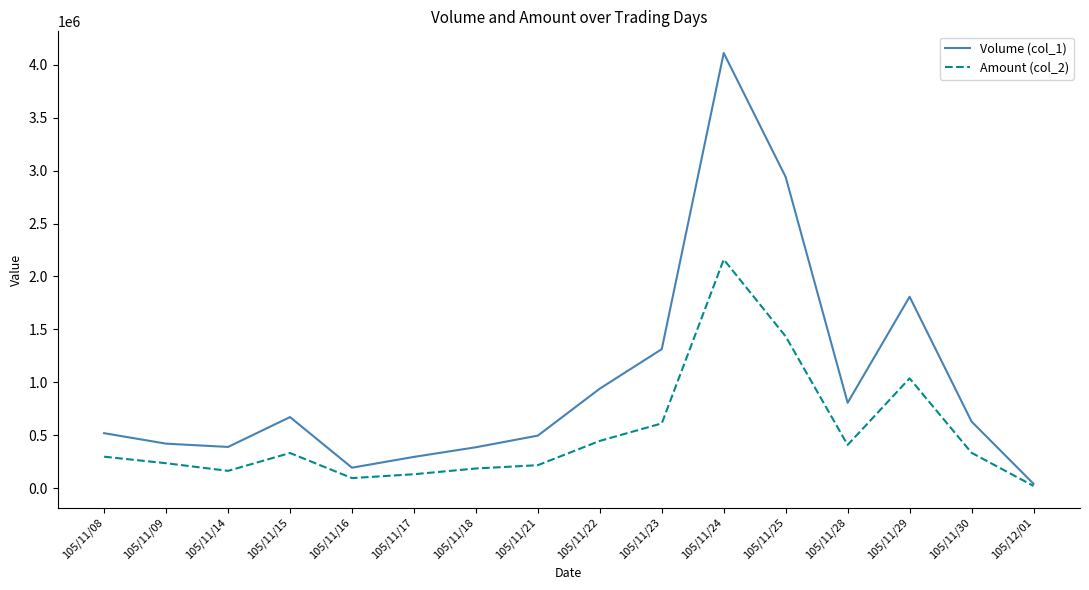

Is the value of Volume (col_1) at 105/11/09 greater than the value of Amount (col_2) at 105/11/14?

Yes